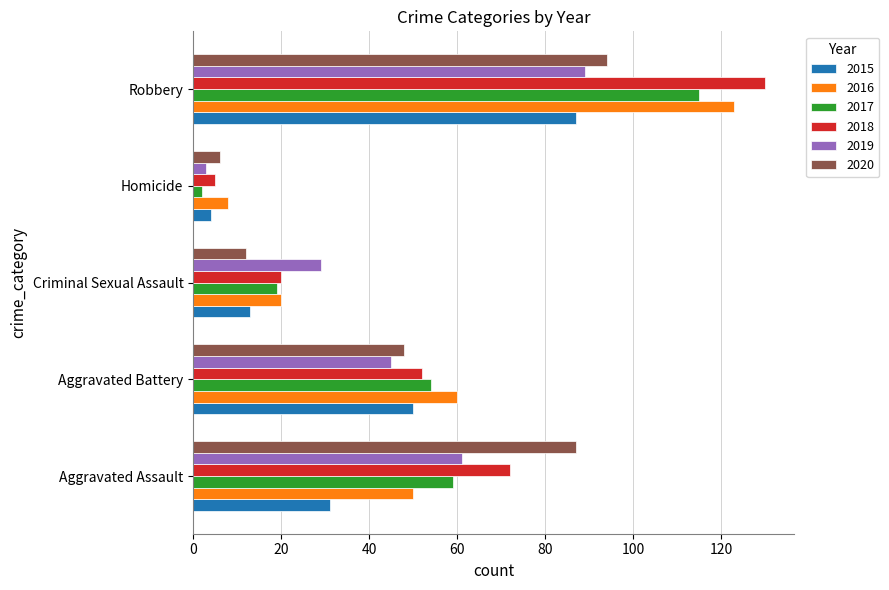

Rank the categories by 2020 value from lowest to highest.

Homicide, Criminal Sexual Assault, Aggravated Battery, Aggravated Assault, Robbery